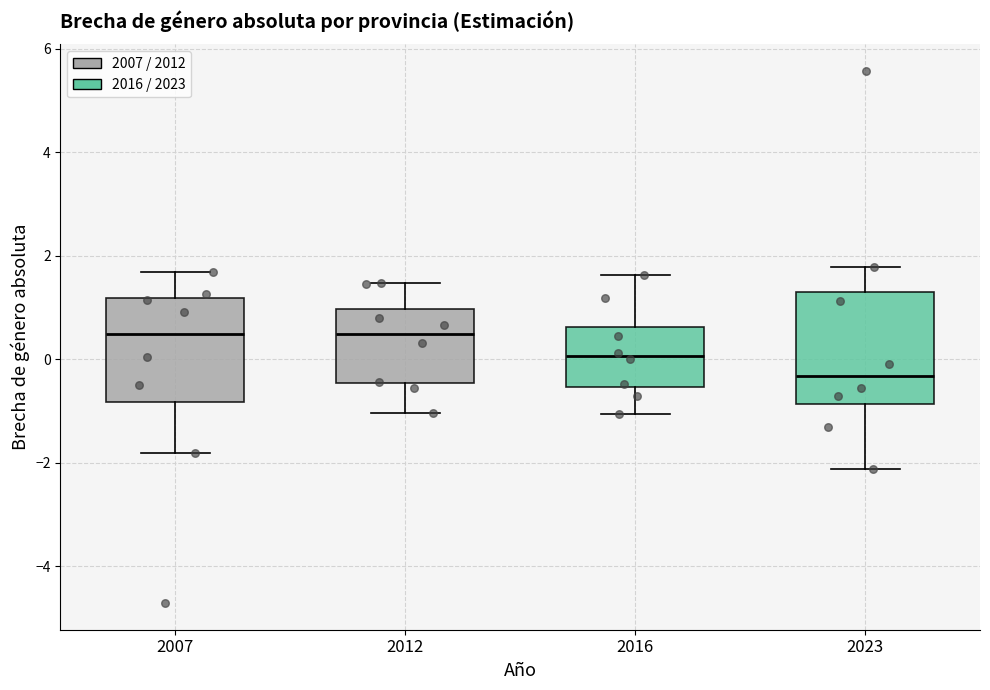

Reading left to right, transcribe this box plot: for each box, give where its median line is, the range the box spans, and where its two whiskers end, as read against the y-axis. The values are not printed on the chart, so give them approximately, as read against the axis.

2007: median 0.4, box -0.8 to 1.2, whiskers -1.8 to 1.6
2012: median 0.4, box -0.4 to 1.0, whiskers -1.0 to 1.4
2016: median 0.0, box -0.6 to 0.6, whiskers -1.0 to 1.6
2023: median -0.4, box -0.8 to 1.2, whiskers -2.2 to 1.8